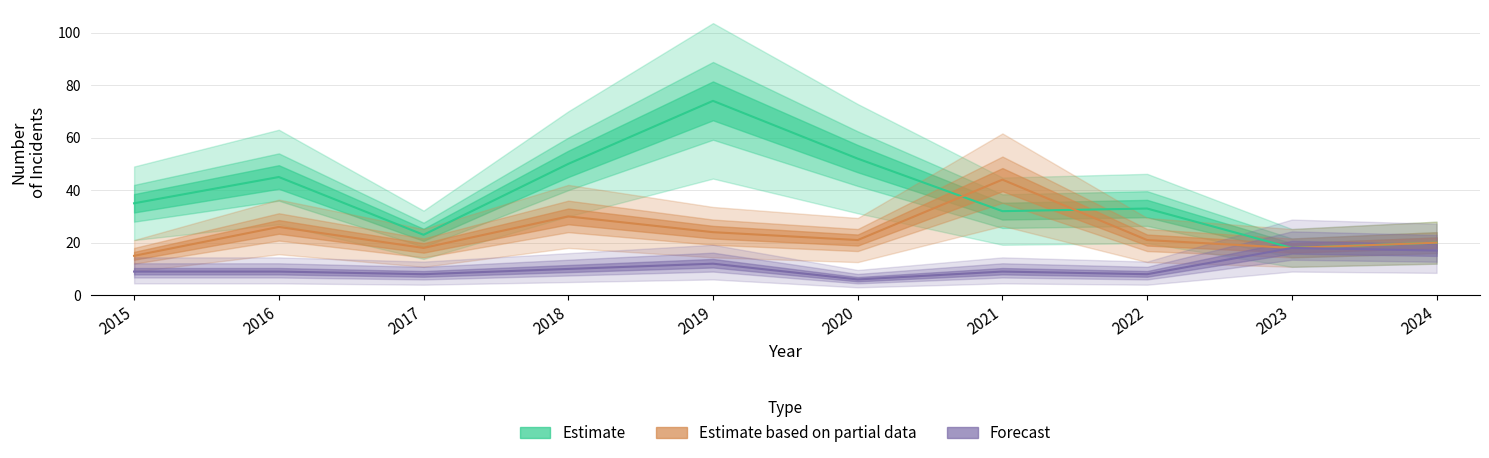

What is the sum of the Theft values at 2021 and 2024?

52